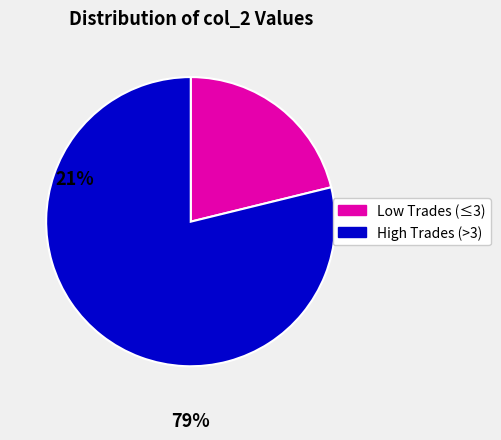

Is there any slice that represents more than half of the pie?

Yes